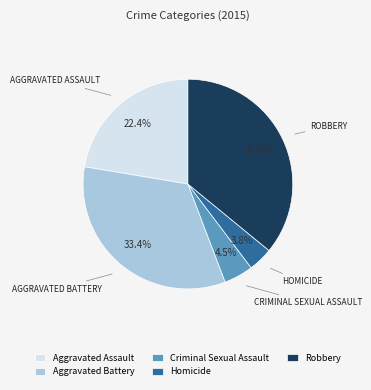

How many slices are in this pie chart?

5